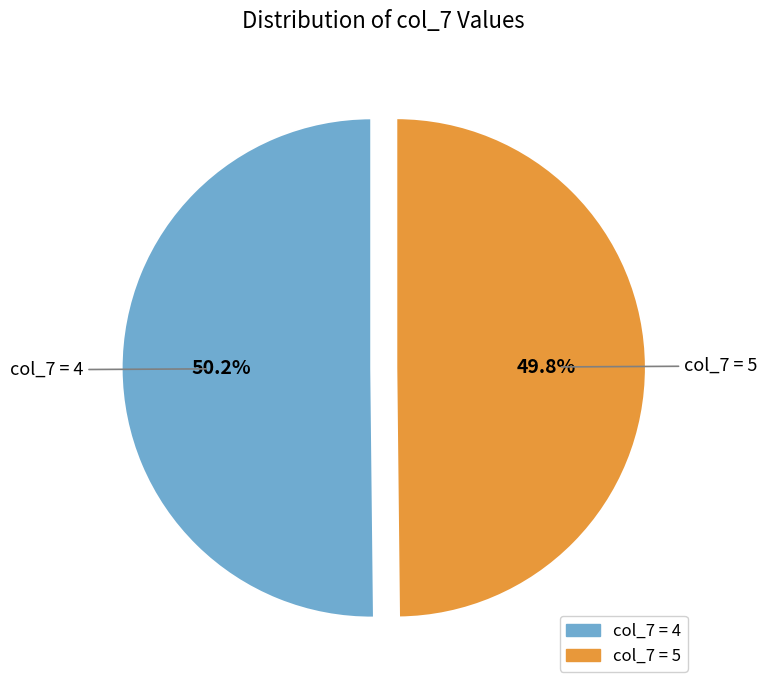

To the nearest percent, what is the difference between the largest and smallest slice percentages?

0%